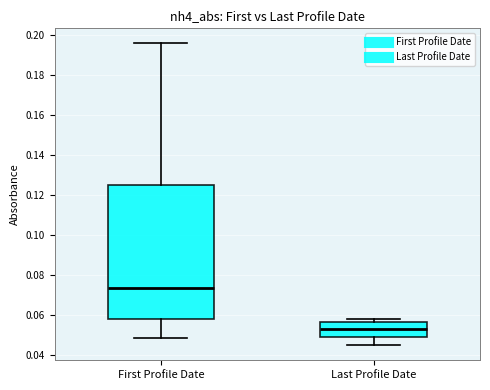

Reading left to right, transcribe this box plot: for each box, give where its median line is, the range the box spans, and where its two whiskers end, as read against the y-axis. The values are not printed on the chart, so give them approximately, as read against the axis.

First Profile Date: median 0.074, box 0.058 to 0.126, whiskers 0.048 to 0.196
Last Profile Date: median 0.052, box 0.050 to 0.056, whiskers 0.046 to 0.058